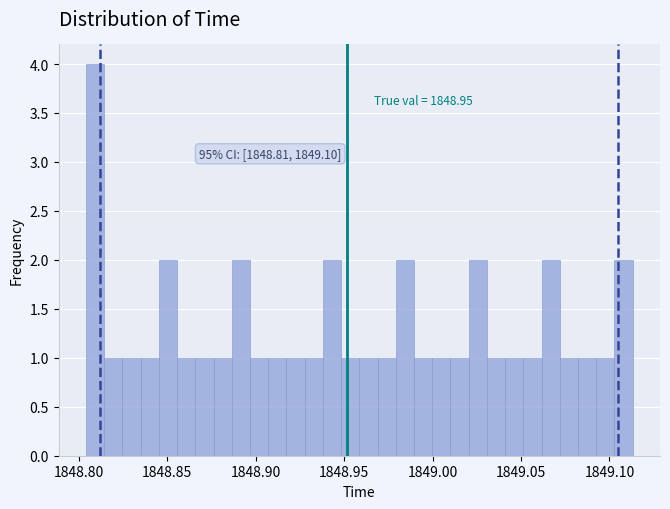

Read against the x-axis, roughly where is the centre of the tallest bar?

1848.810